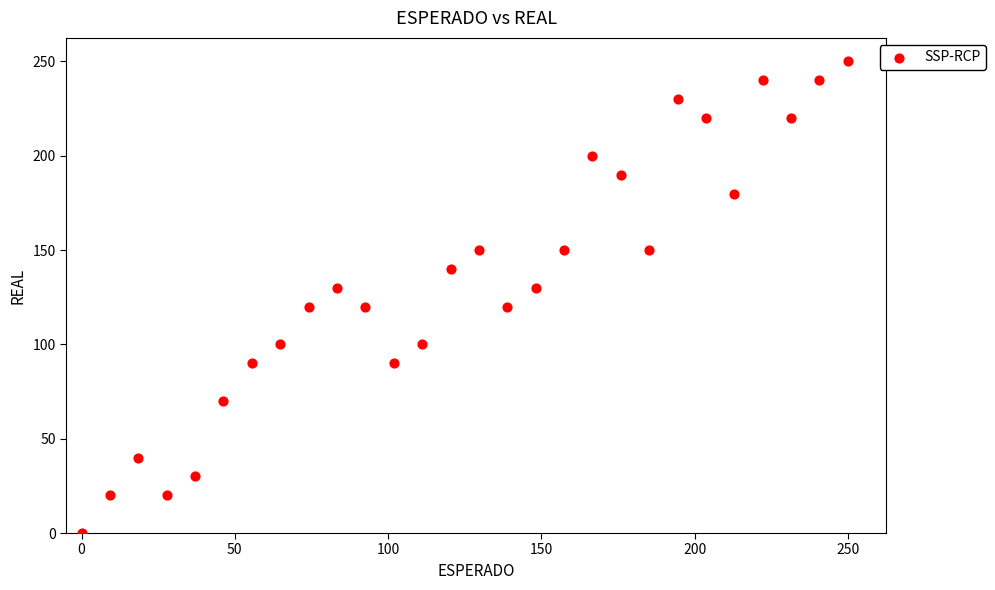

What is the range of Y values (max minus min)?

250